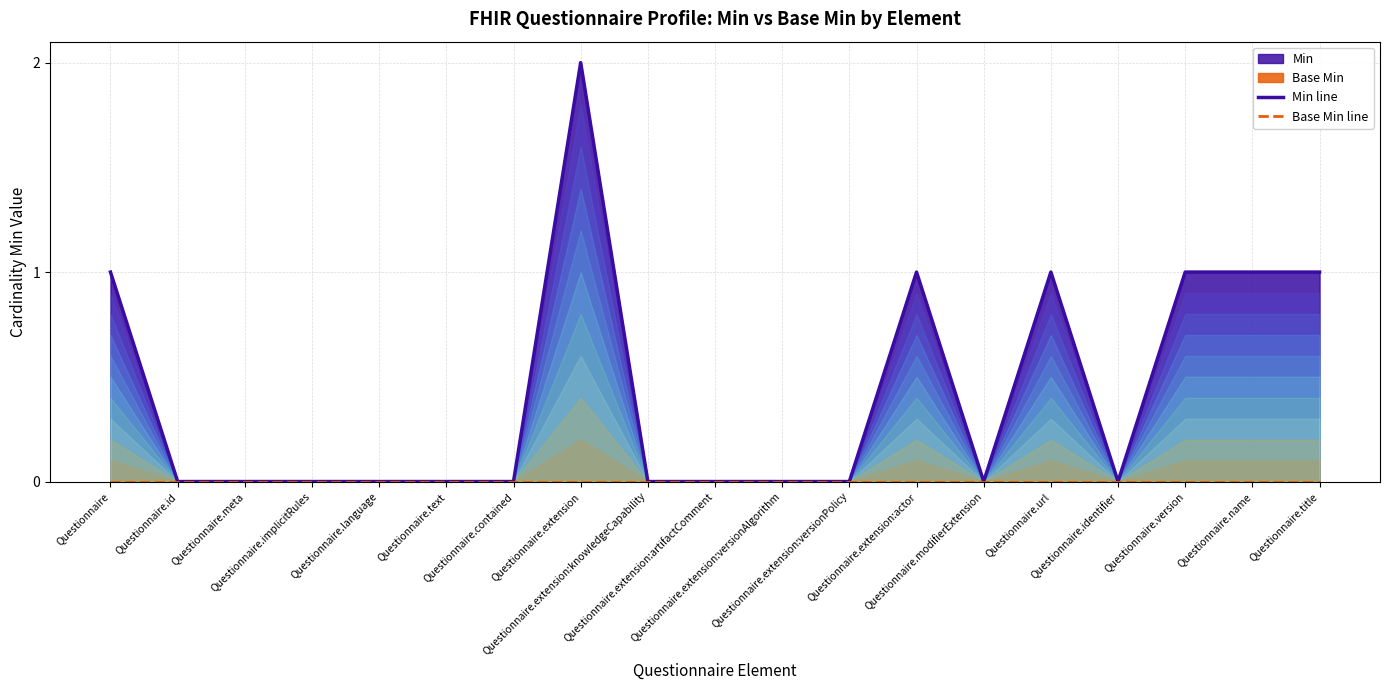

True or false: Min line has more than 1 points higher than both neighbors.

True